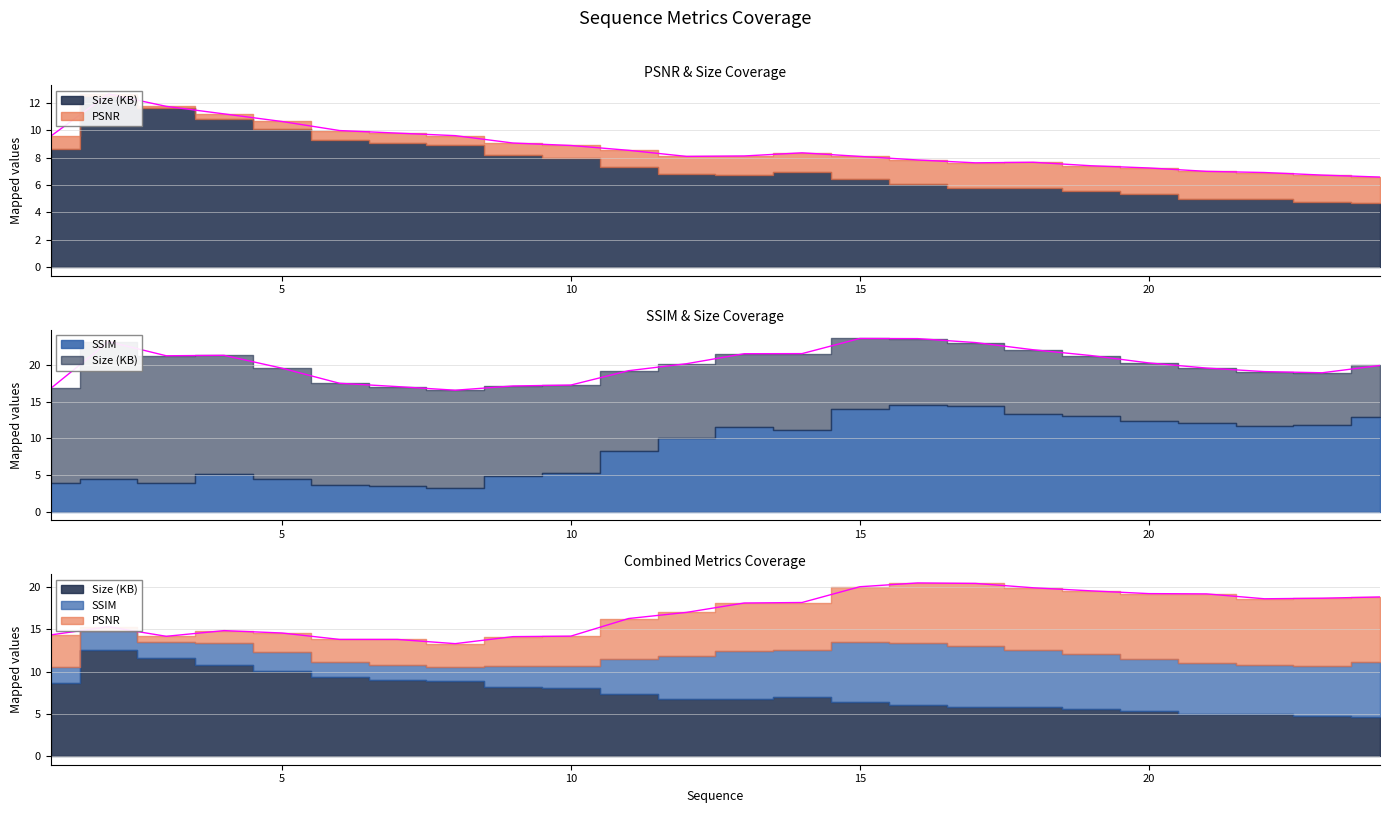

What is the sum of all Size (KB) values?

209.2